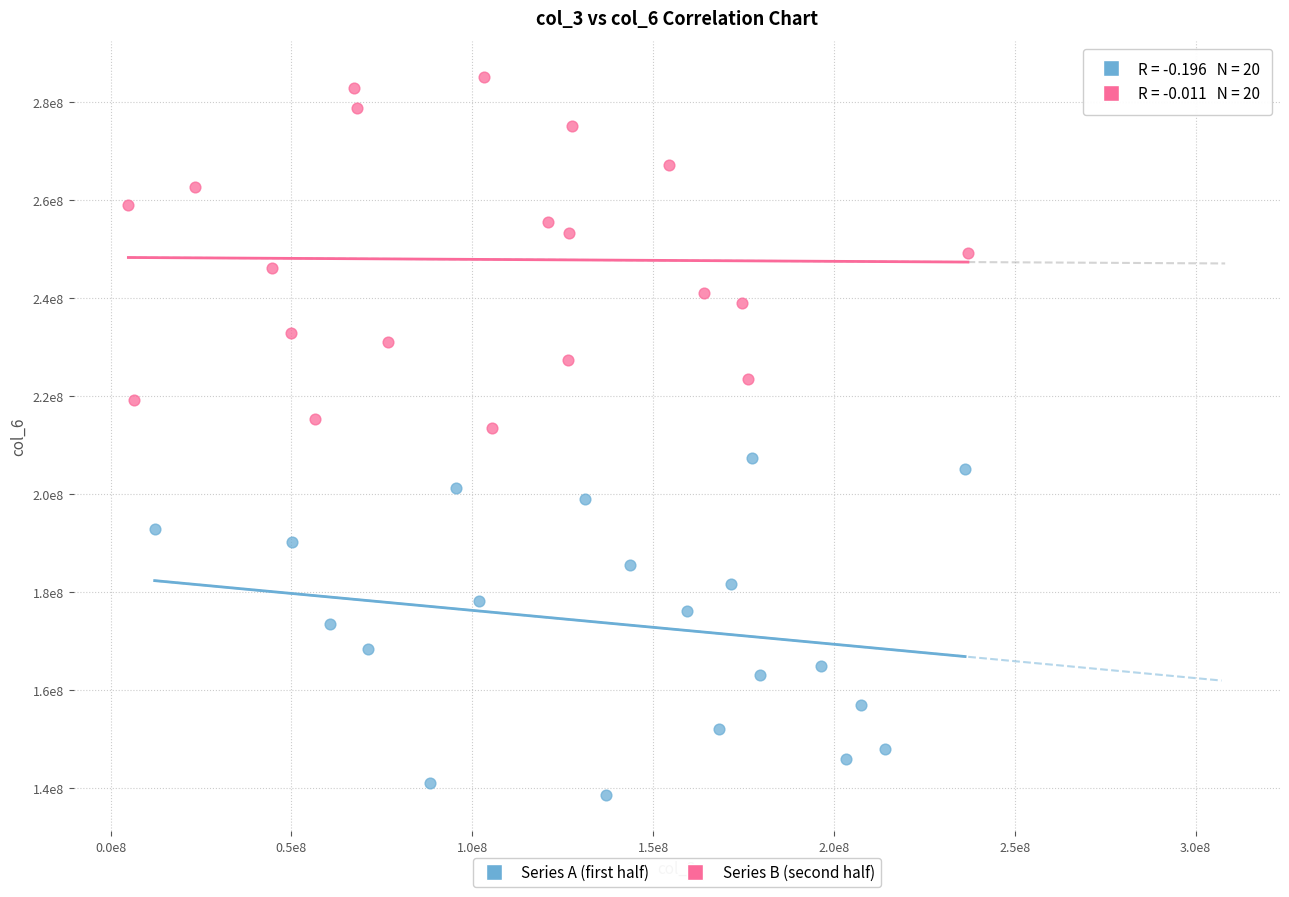

Which series has the largest Y range (max minus min)?

Series B (second half)